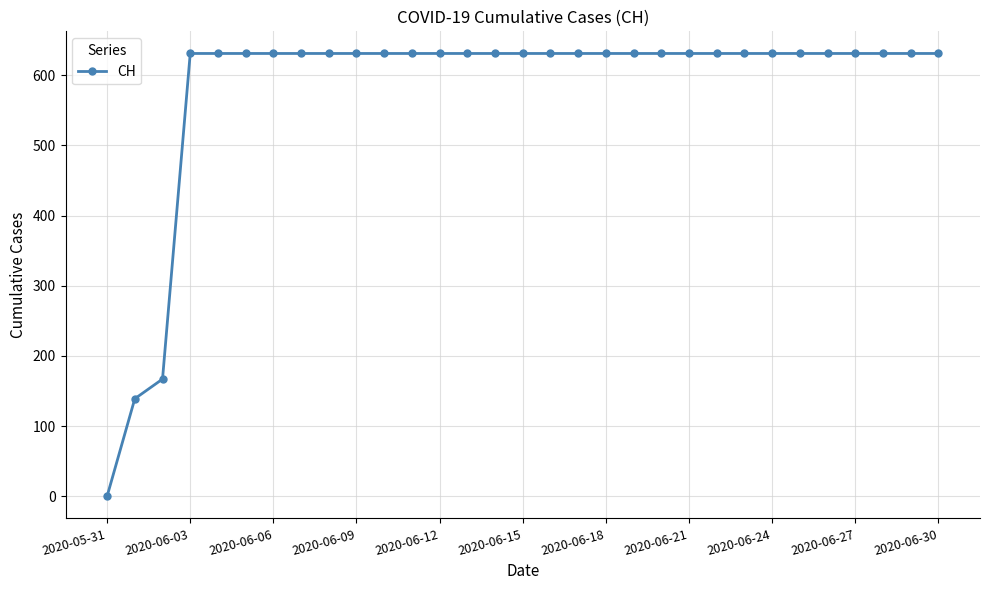

What is the difference between the maximum and second lowest values?

492